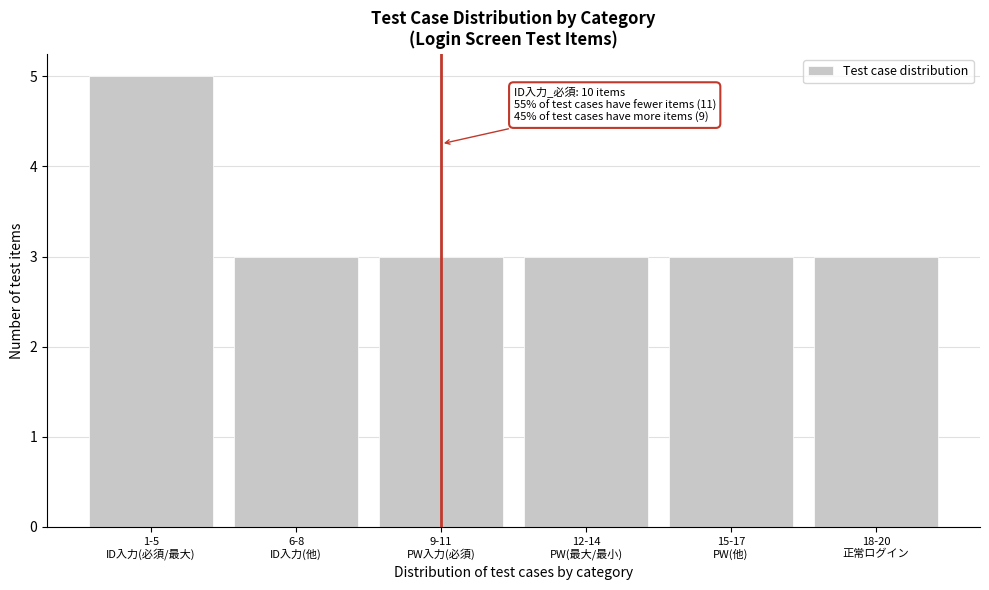

Reading left to right, list all the values displayed in this chart.

5	3	3	3	3	3